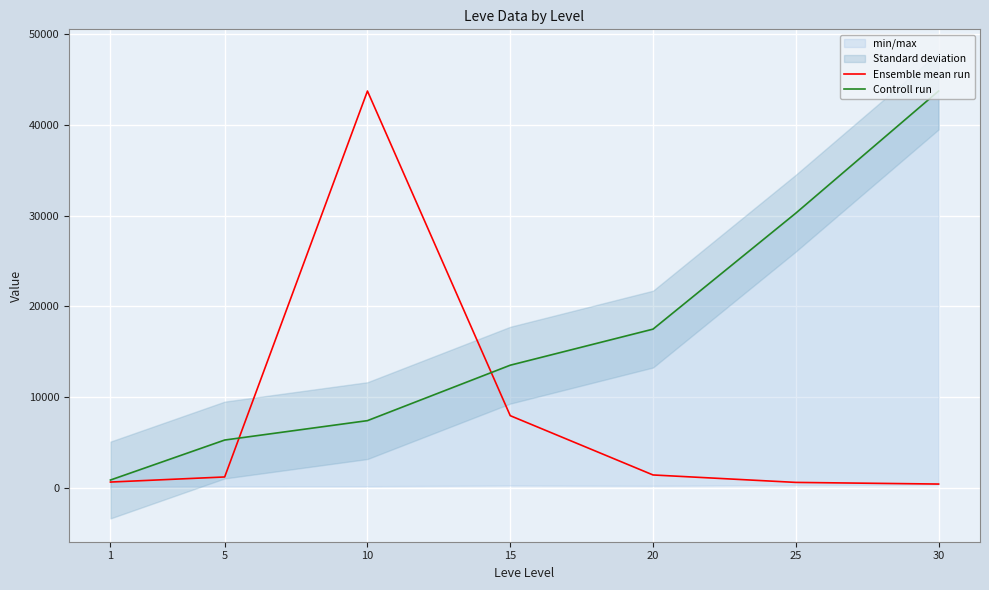

True or false: Controll run has more than 2 interior local peaks.

False